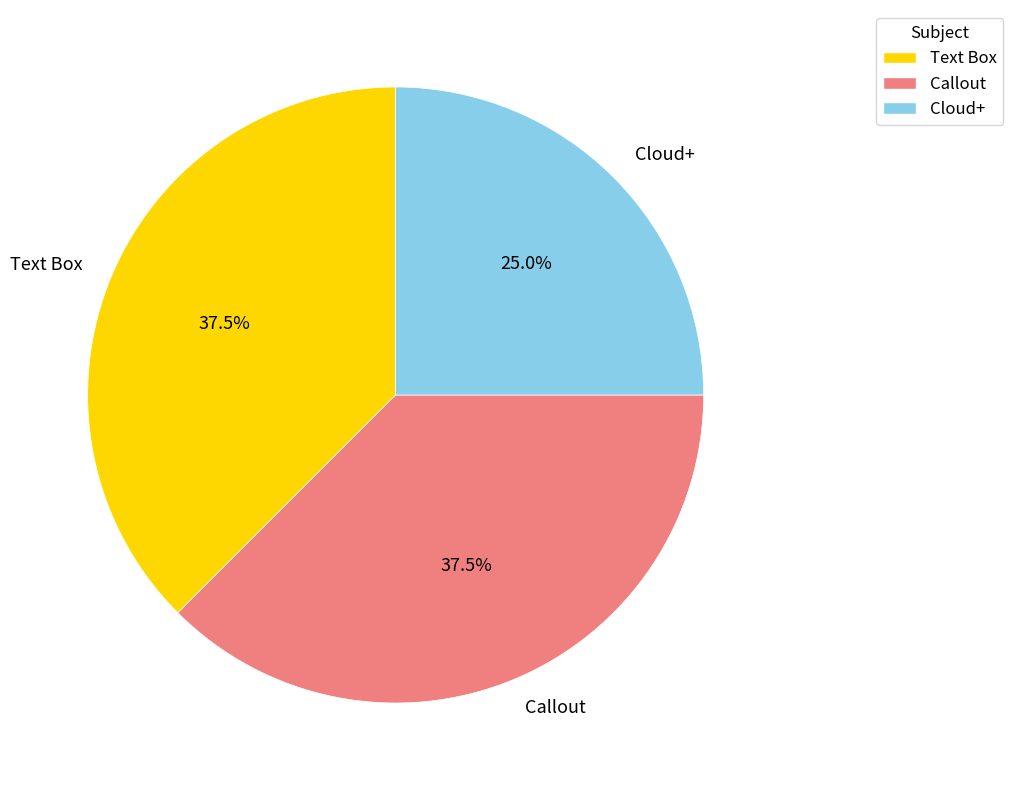

What is the smallest slice in the pie chart?

Cloud+